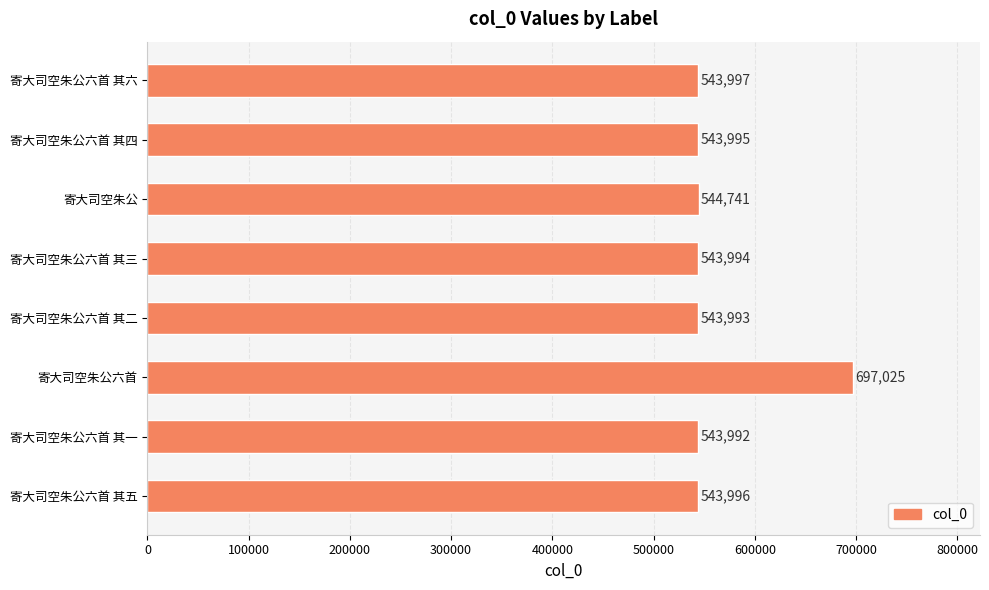

Reading bottom to top, transcribe all the data shown in this chart.

寄大司空朱公六首 其五=543996	寄大司空朱公六首 其一=543992	寄大司空朱公六首=697025	寄大司空朱公六首 其二=543993	寄大司空朱公六首 其三=543994	寄大司空朱公=544741	寄大司空朱公六首 其四=543995	寄大司空朱公六首 其六=543997